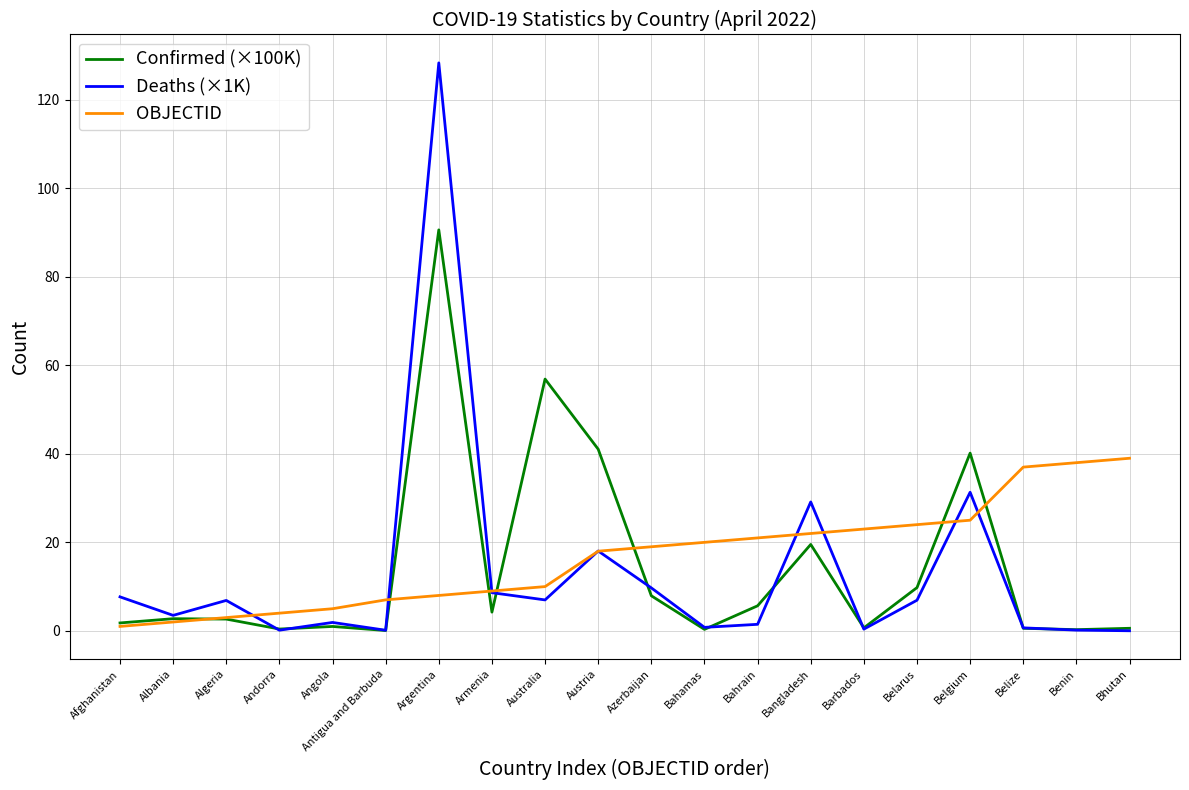

At which category is the sum across all series the highest?

Argentina